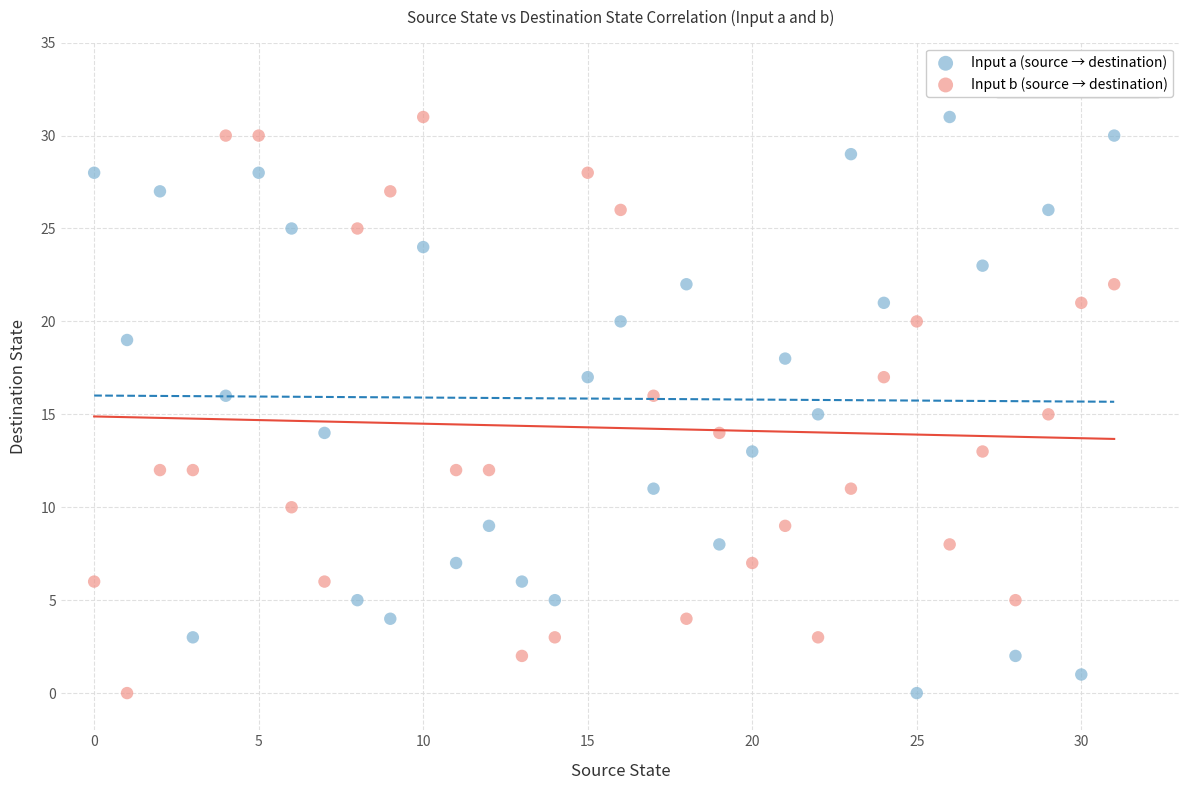

Across all data points, what is the range of Y values (max minus min)?

31